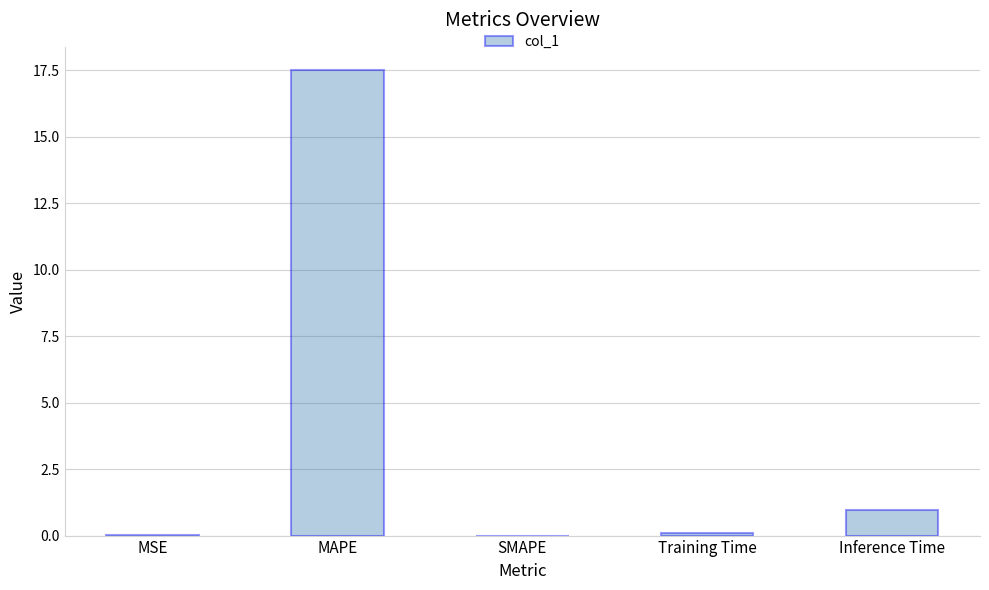

What is the change in value from MAPE to SMAPE?

-17.5